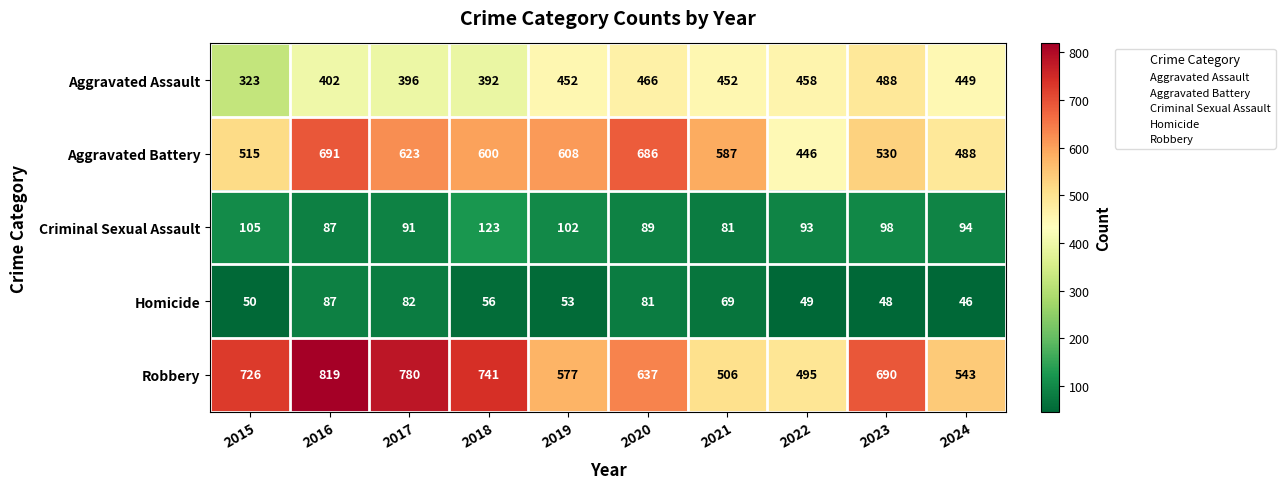

True or false: Robbery has a value of 690 at 2023.

True